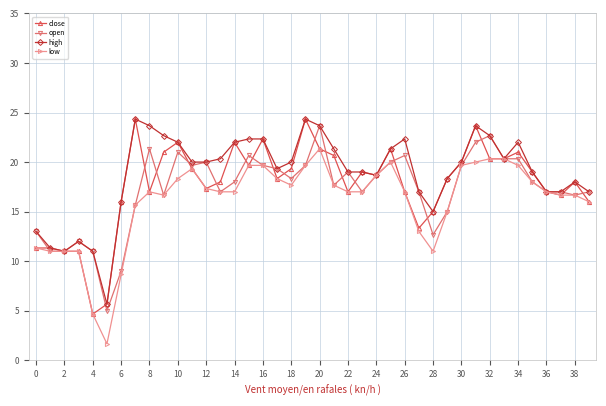

What is the minimum value for open?

5.0